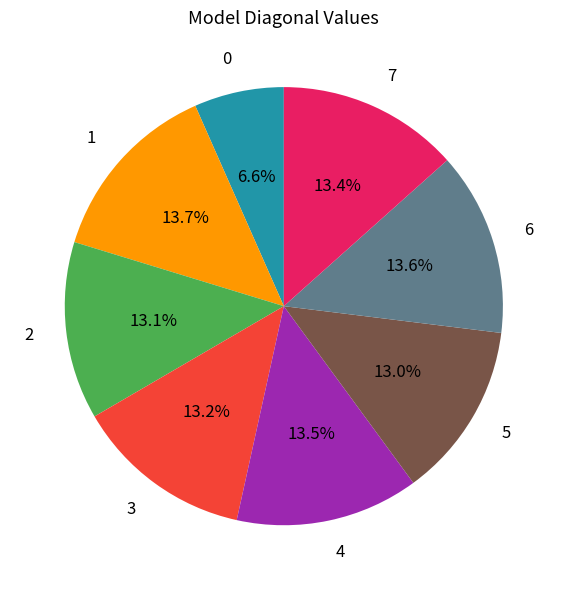

Is the sum of 7 and 0 greater than half?

No